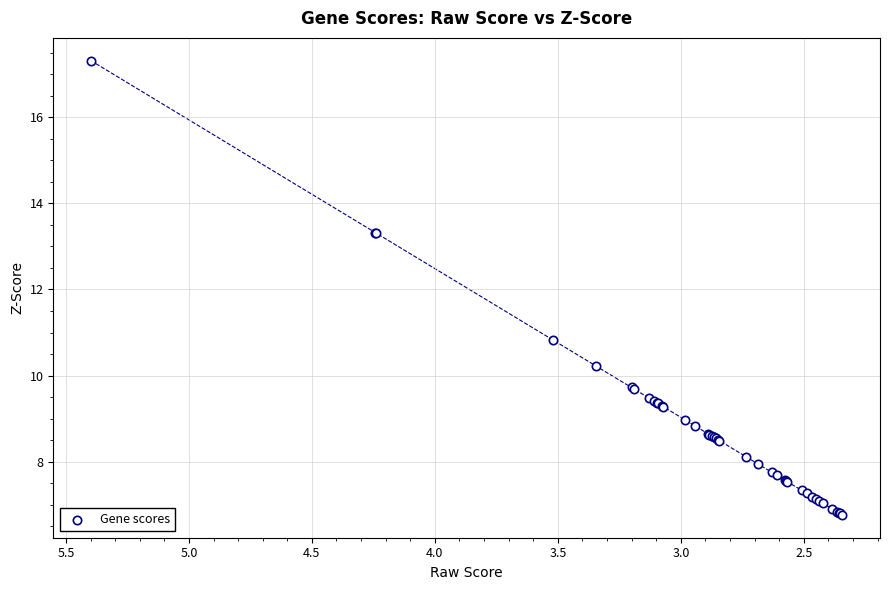

What Y value in the scatter plot is closest to 12?

10.8